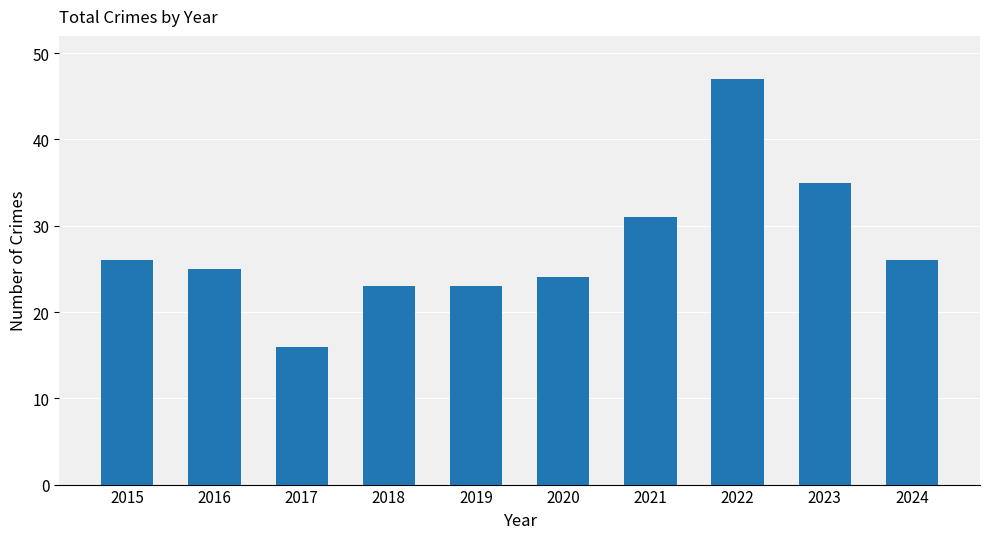

What is the minimum value shown in the chart?

16